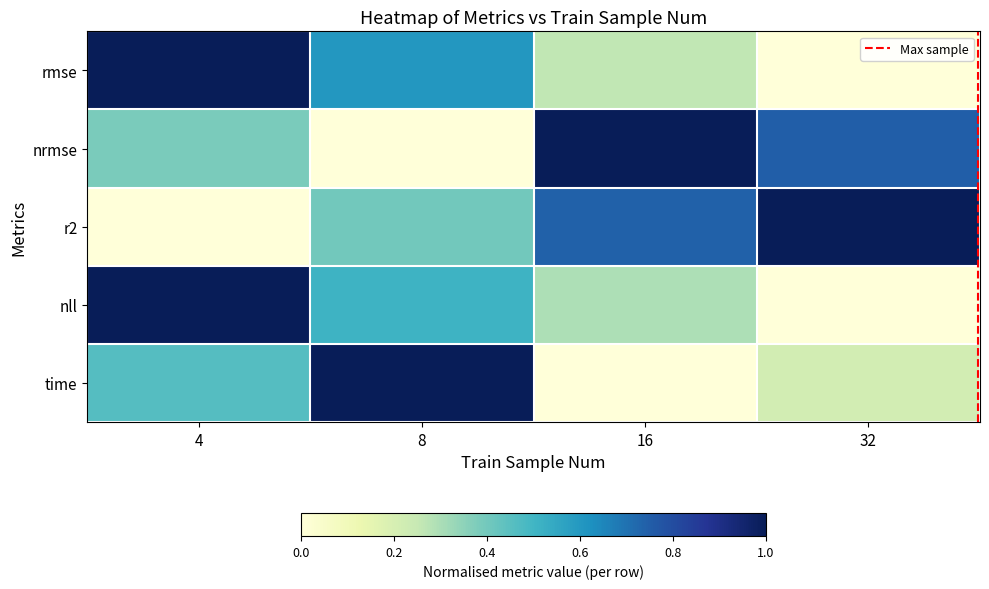

How many data points does each series have?

4